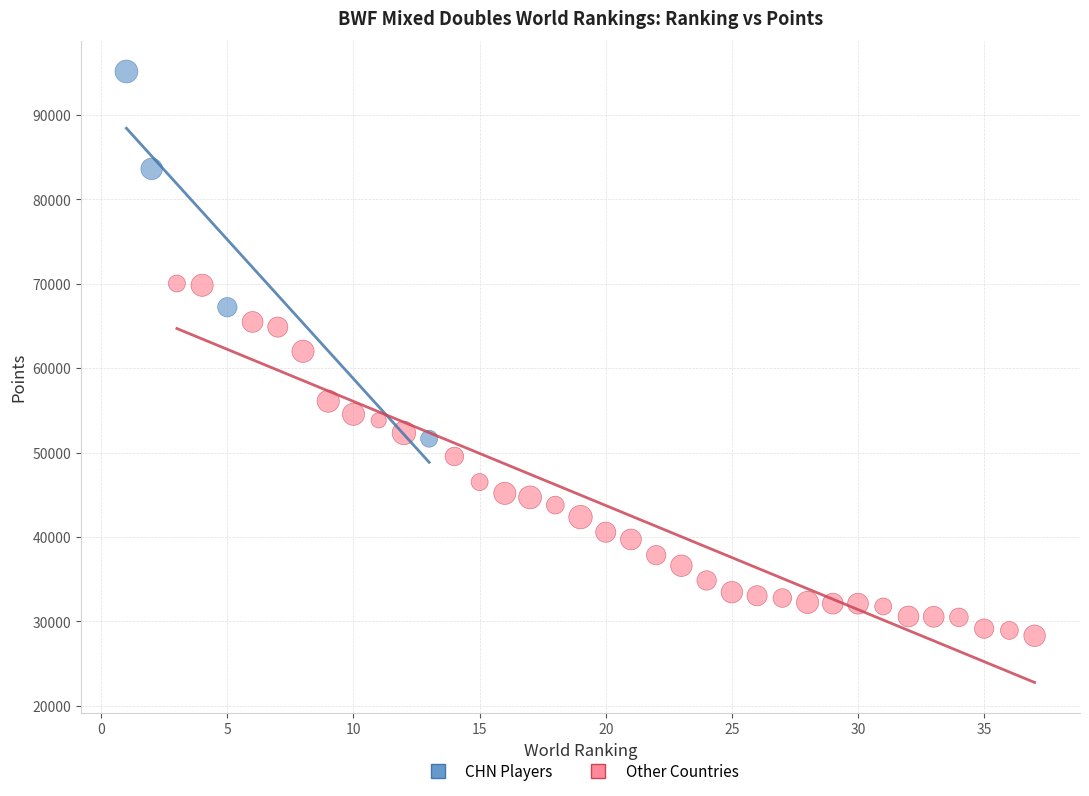

Which series reaches the maximum Y coordinate?

CHN Players